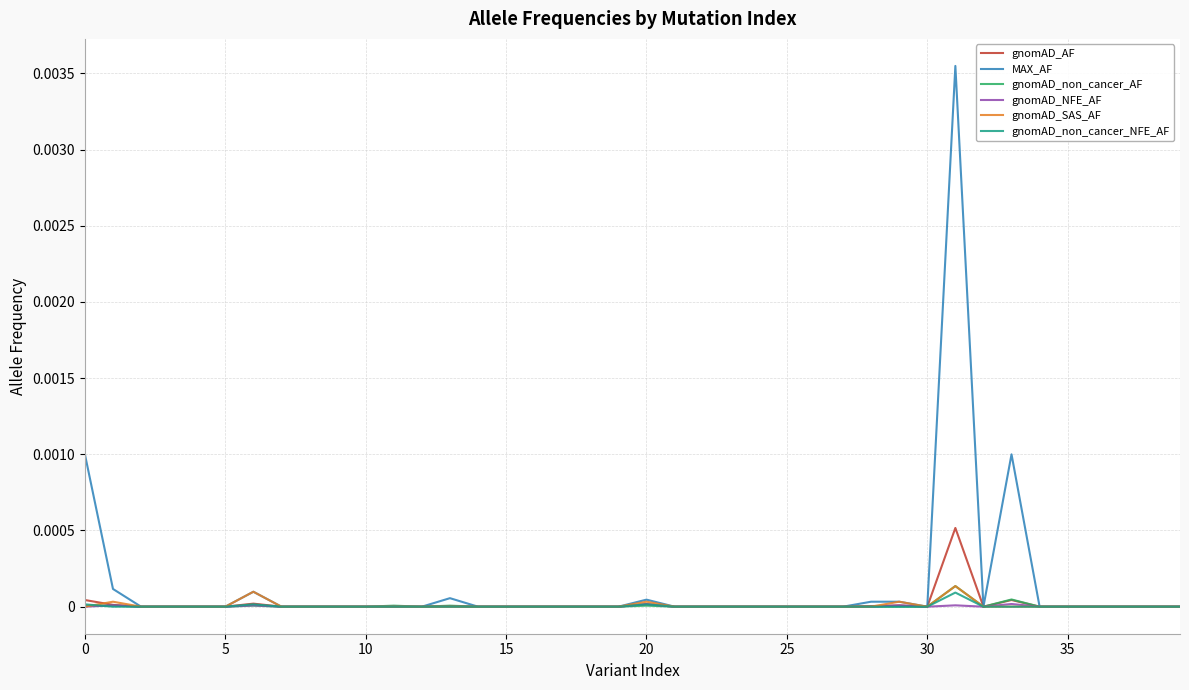

Which series has the largest range (max minus min)?

MAX_AF